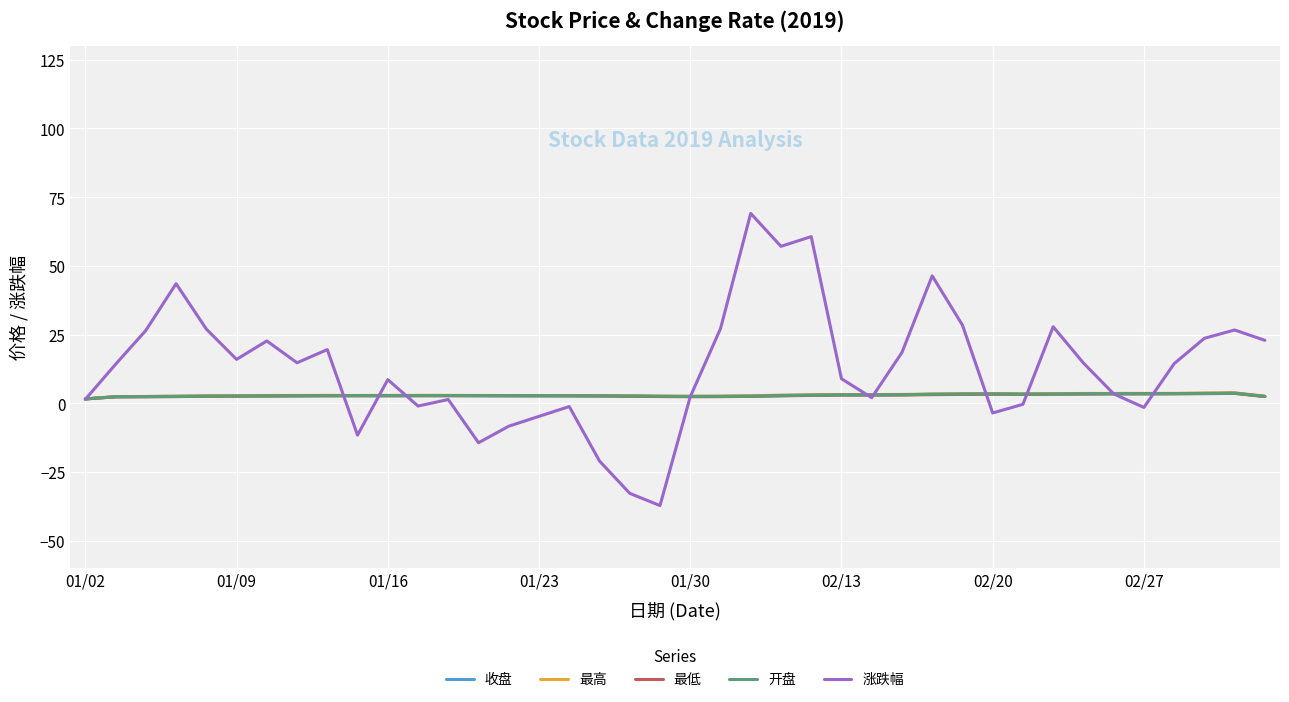

What is the average value of the 开盘 series?

2.9